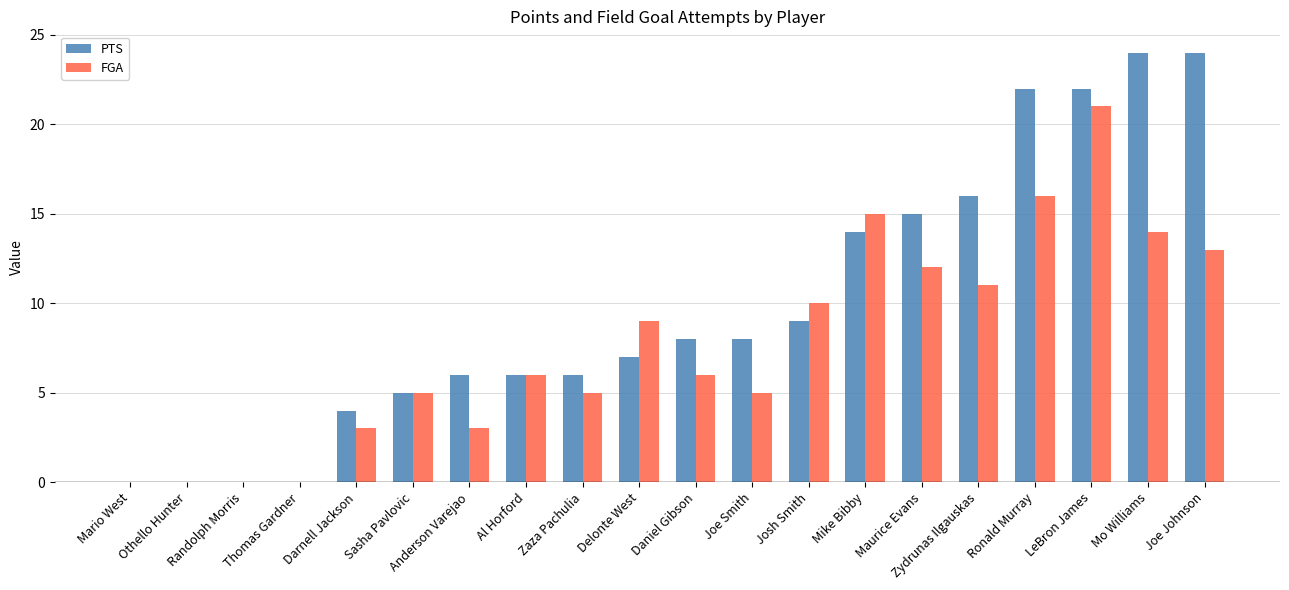

Reading left to right, extract all data points from this chart.

PTS: Mario West=0	Othello Hunter=0	Randolph Morris=0	Thomas Gardner=0	Darnell Jackson=4	Sasha Pavlovic=5	Anderson Varejao=6	Al Horford=6	Zaza Pachulia=6	Delonte West=7	Daniel Gibson=8	Joe Smith=8	Josh Smith=9	Mike Bibby=14	Maurice Evans=15	Zydrunas Ilgauskas=16	Ronald Murray=22	LeBron James=22	Mo Williams=24	Joe Johnson=24
FGA: Mario West=0	Othello Hunter=0	Randolph Morris=0	Thomas Gardner=0	Darnell Jackson=3	Sasha Pavlovic=5	Anderson Varejao=3	Al Horford=6	Zaza Pachulia=5	Delonte West=9	Daniel Gibson=6	Joe Smith=5	Josh Smith=10	Mike Bibby=15	Maurice Evans=12	Zydrunas Ilgauskas=11	Ronald Murray=16	LeBron James=21	Mo Williams=14	Joe Johnson=13